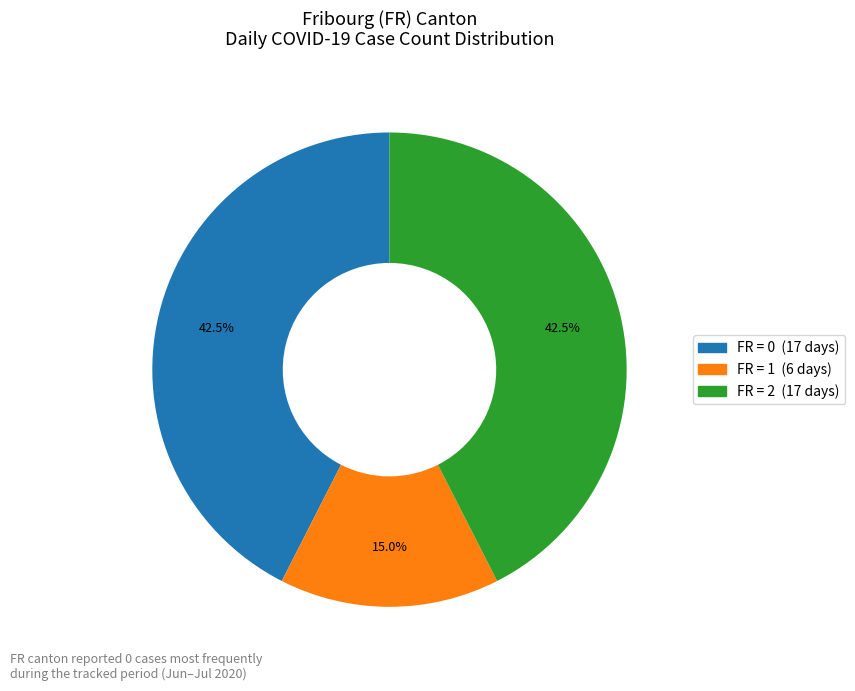

Is there any slice that represents more than half of the pie?

No